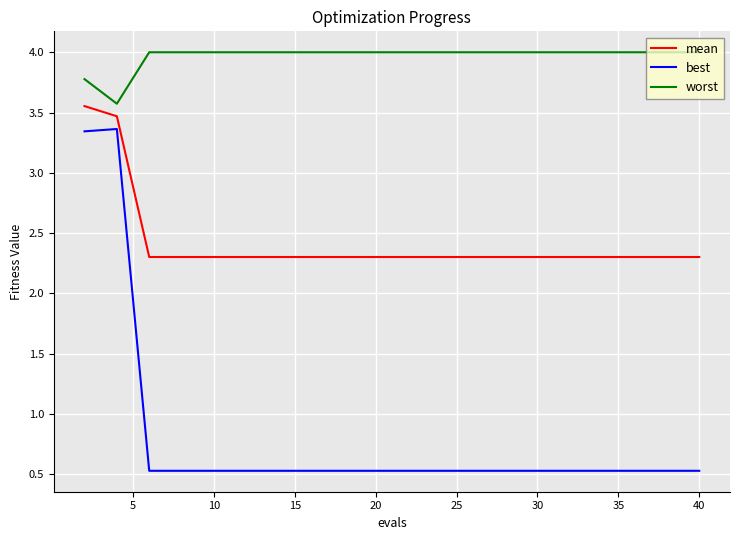

What is the greatest value displayed?

4.0